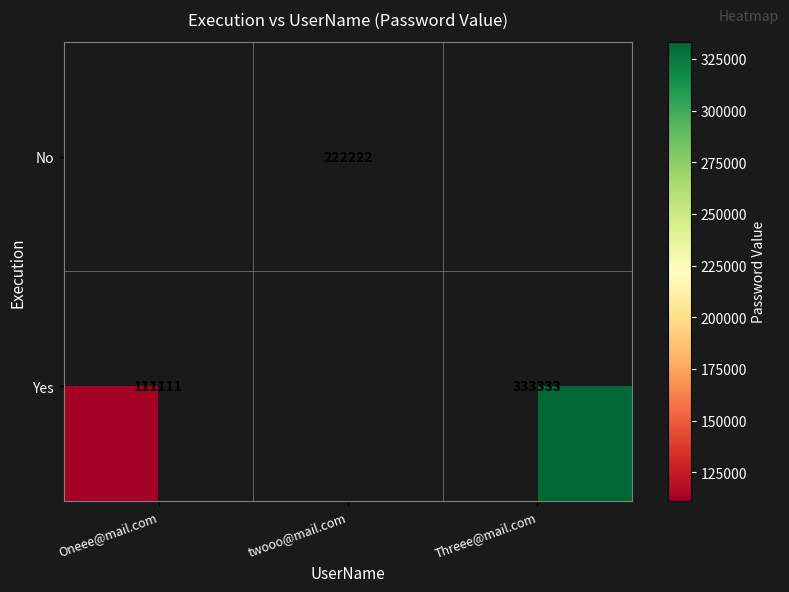

Is the value of Yes at Threee@mail.com greater than the value of No at twooo@mail.com?

Yes